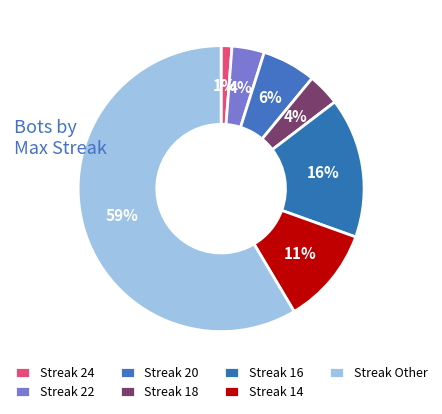

How many slices are in this pie chart?

7